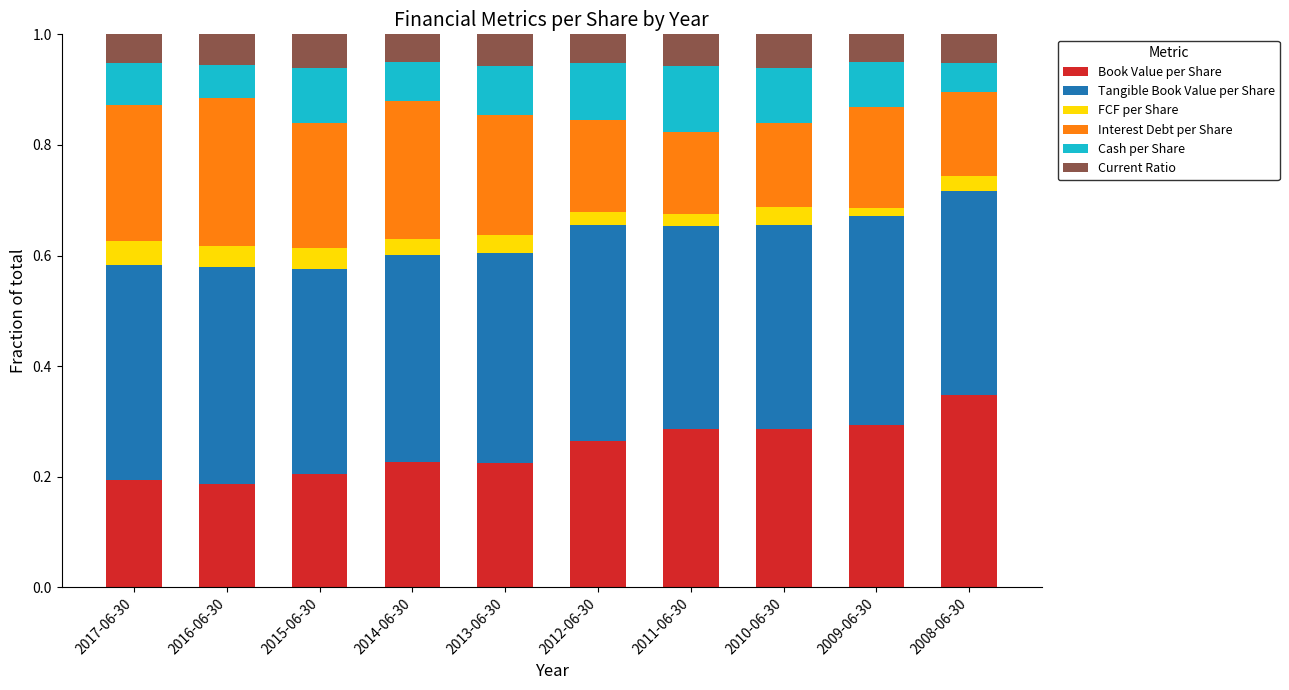

The value of Book Value per Share at 2012-06-30 is 0.3. True or false?

True